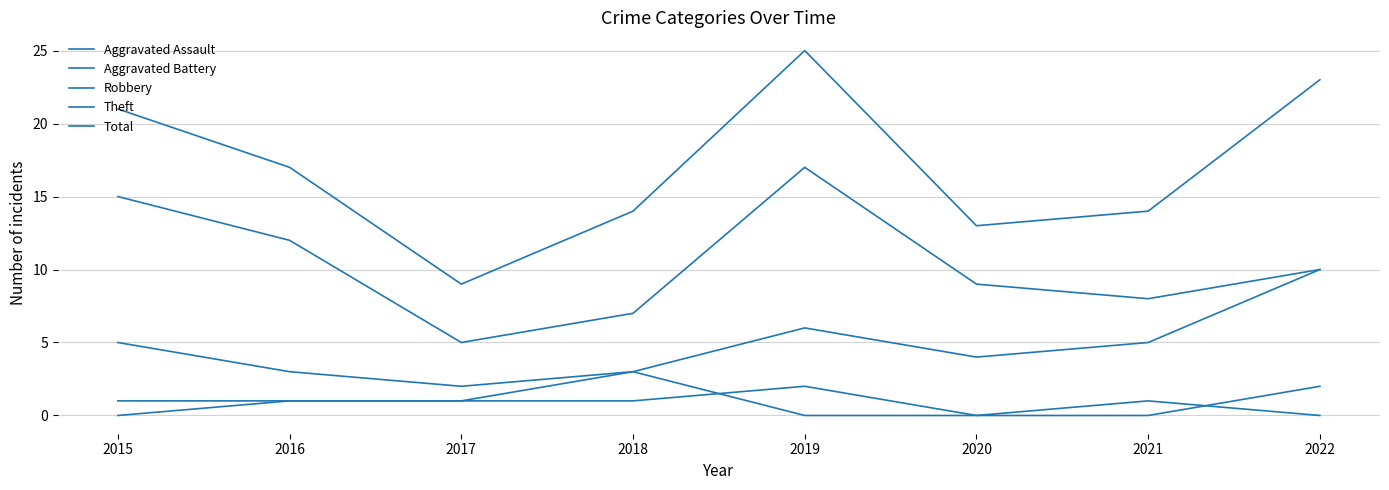

How many lines are shown in the chart?

5